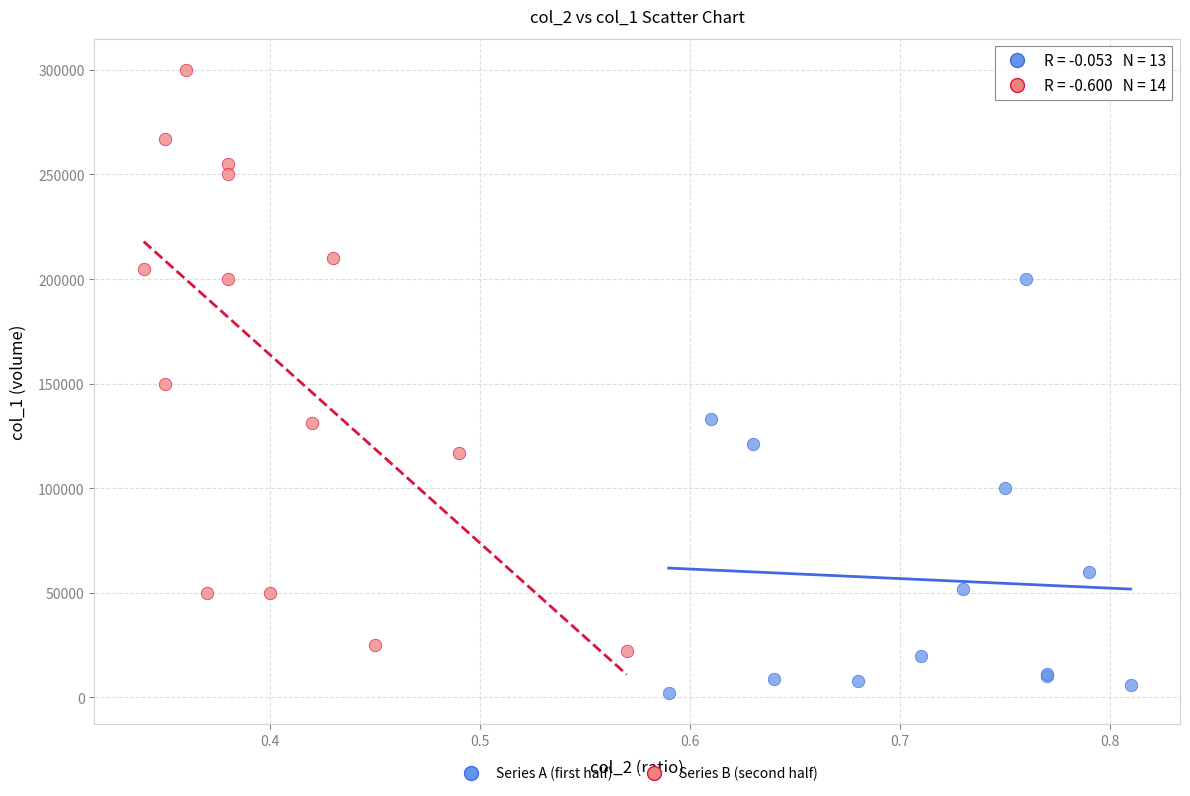

Which series contains the lowest Y value?

Series A (first half)